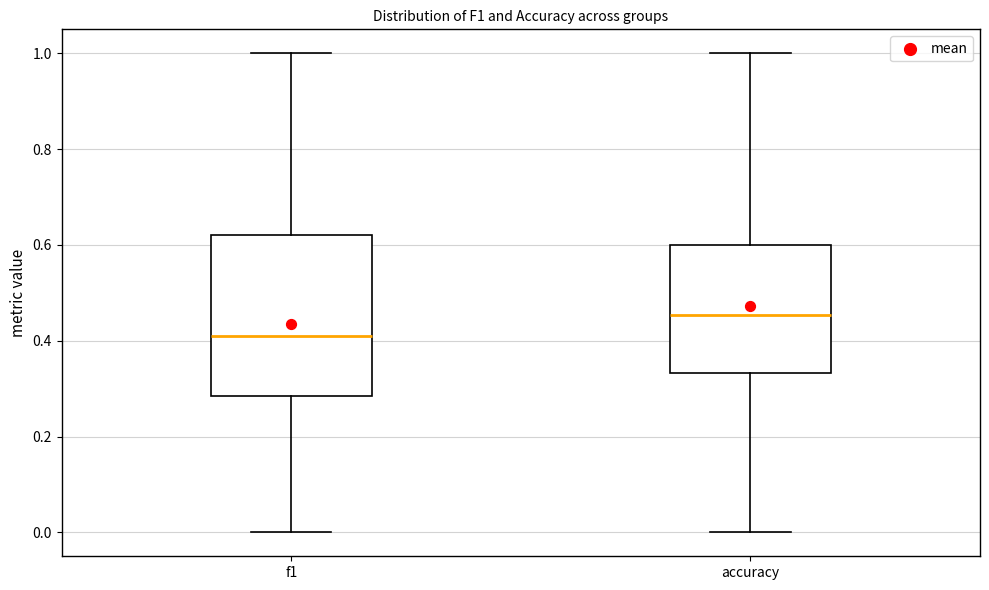

Comparing the boxes themselves (not the whiskers), which one is the tallest?

f1